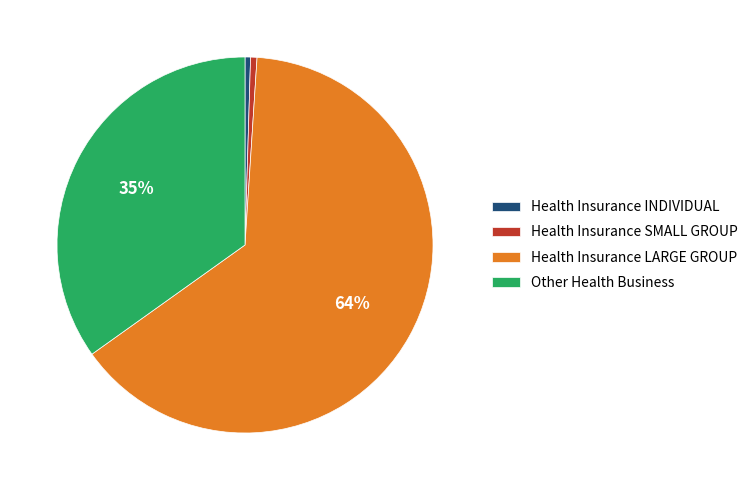

How many slices are in this pie chart?

4